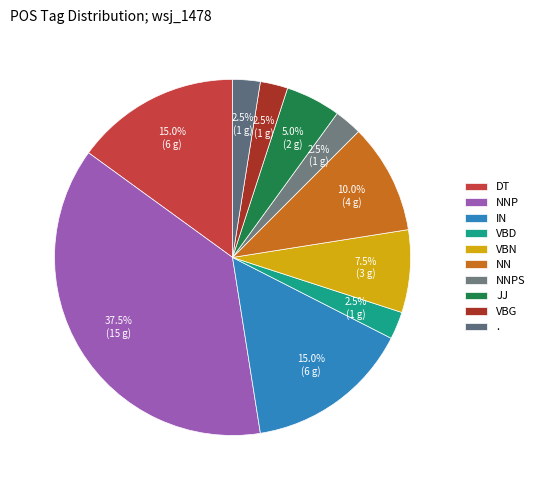

How many segments does this pie chart have?

10